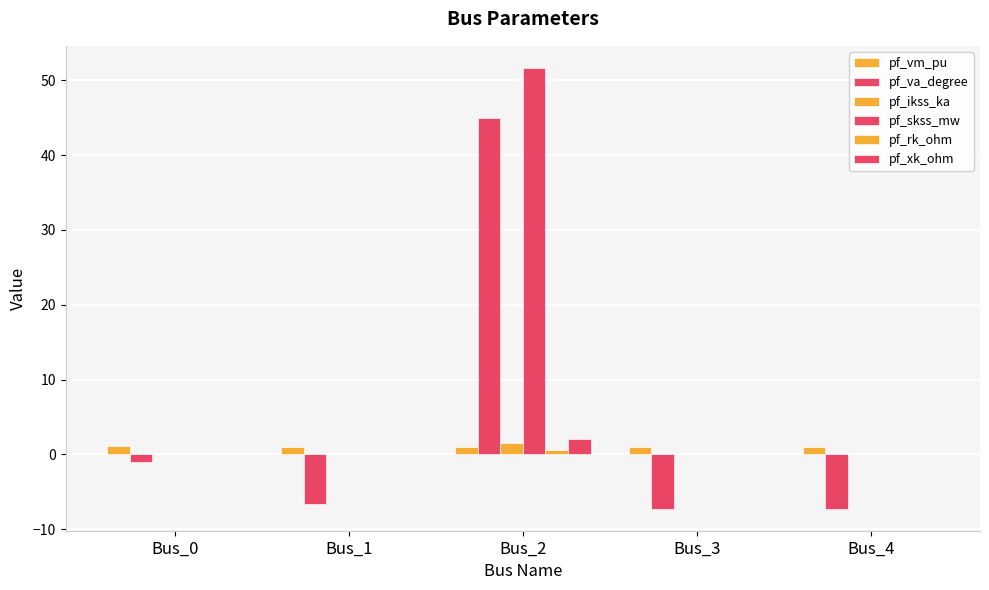

What is the value of the pf_ikss_ka bar at the 3rd from the left?

1.5